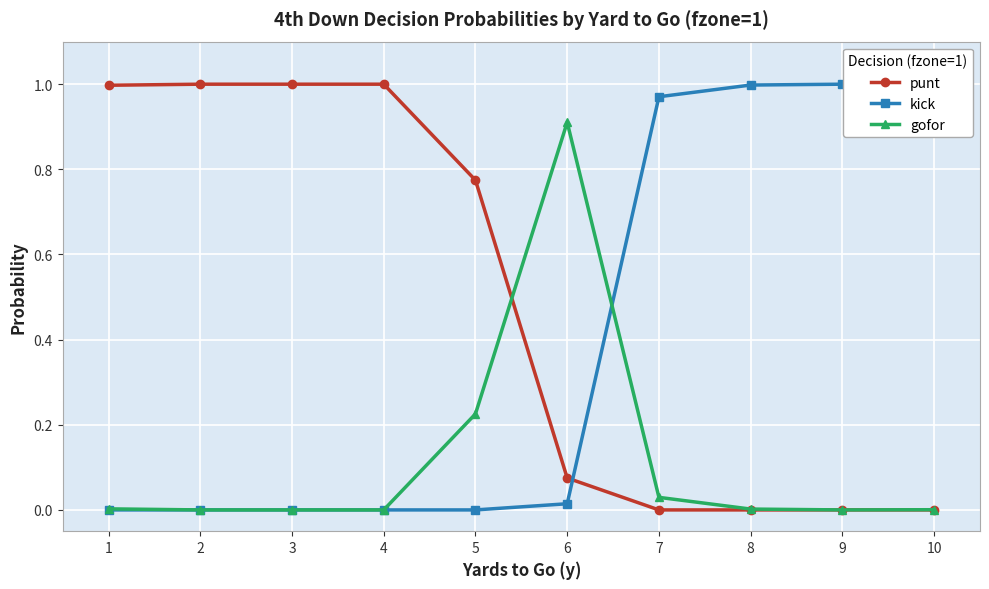

How many lines are shown in the chart?

3